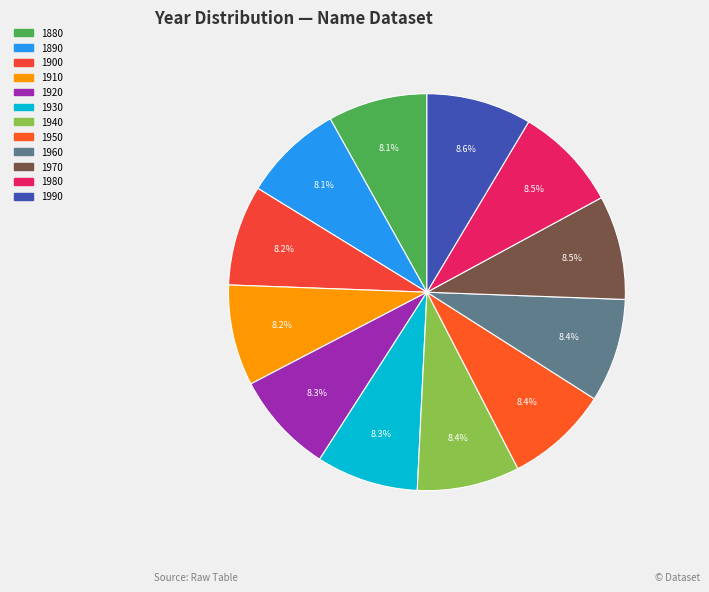

To the nearest percent, what portion does 1960 represent?

8%